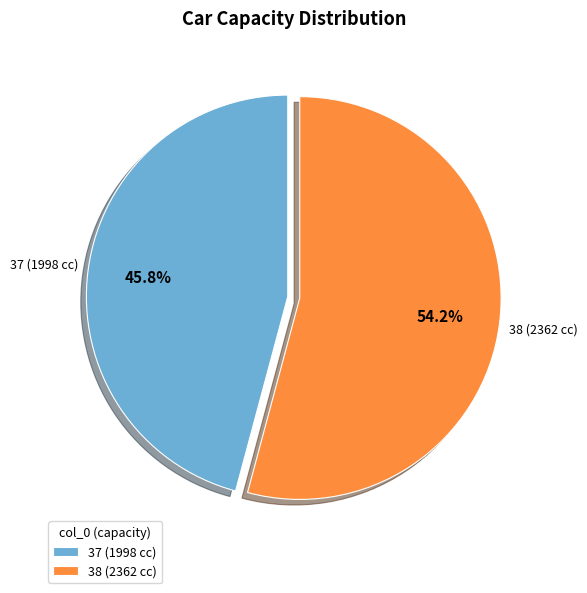

To the nearest percent, what percentage of the pie is 37?

46%